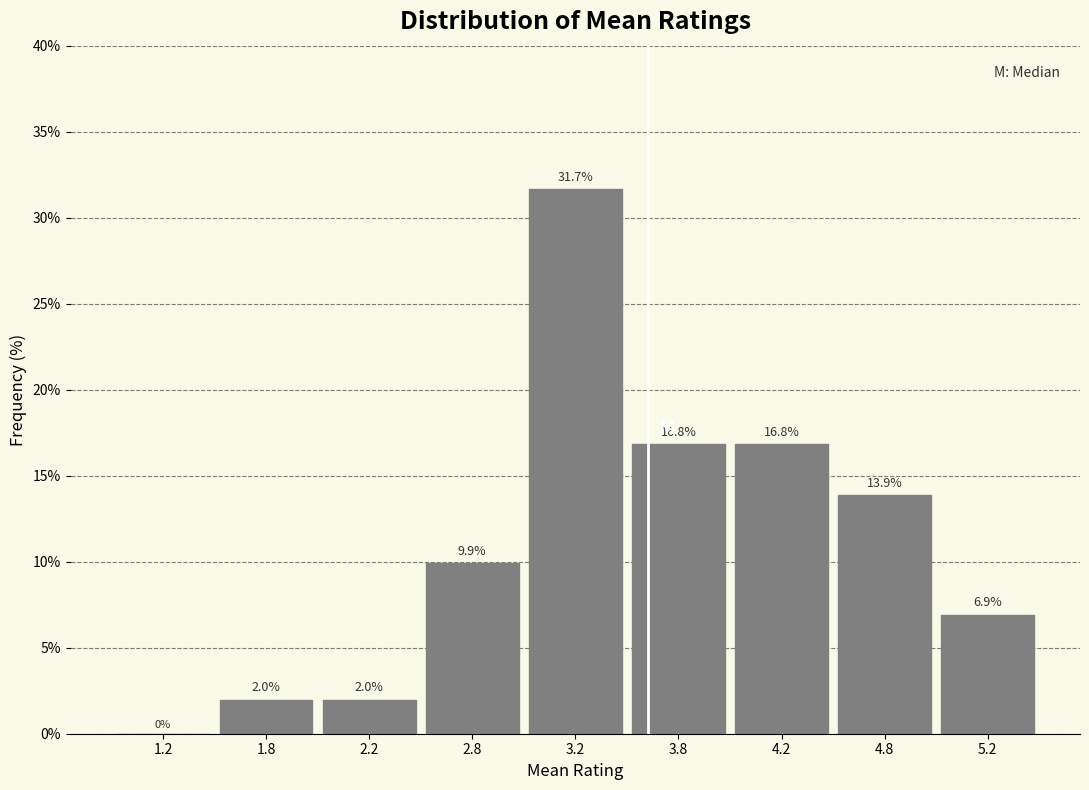

Reading right to left, list all the values displayed in this chart.

5.2=6.9	4.8=13.9	4.2=16.8	3.8=16.8	3.2=31.7	2.8=9.9	2.2=2.0	1.8=2.0	1.2=0.0